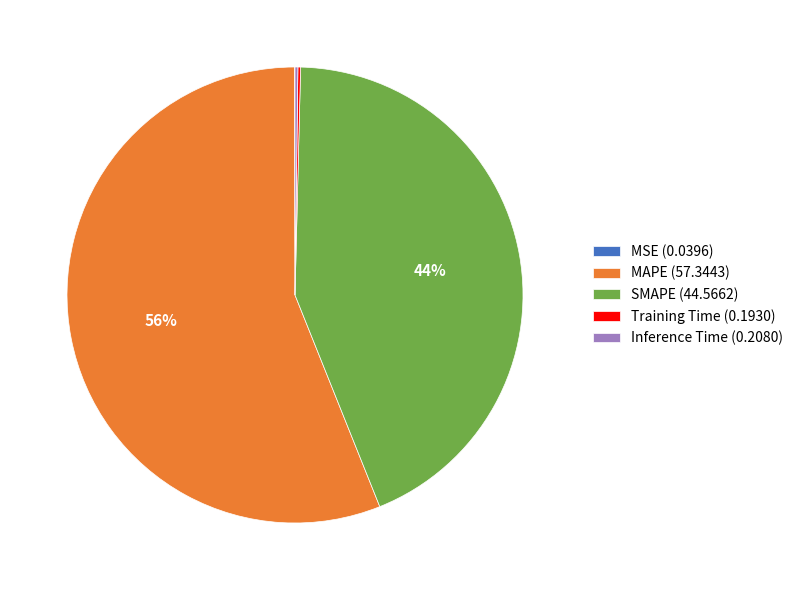

What percentage is the SMAPE (44.5662) slice, to the nearest percent?

44%